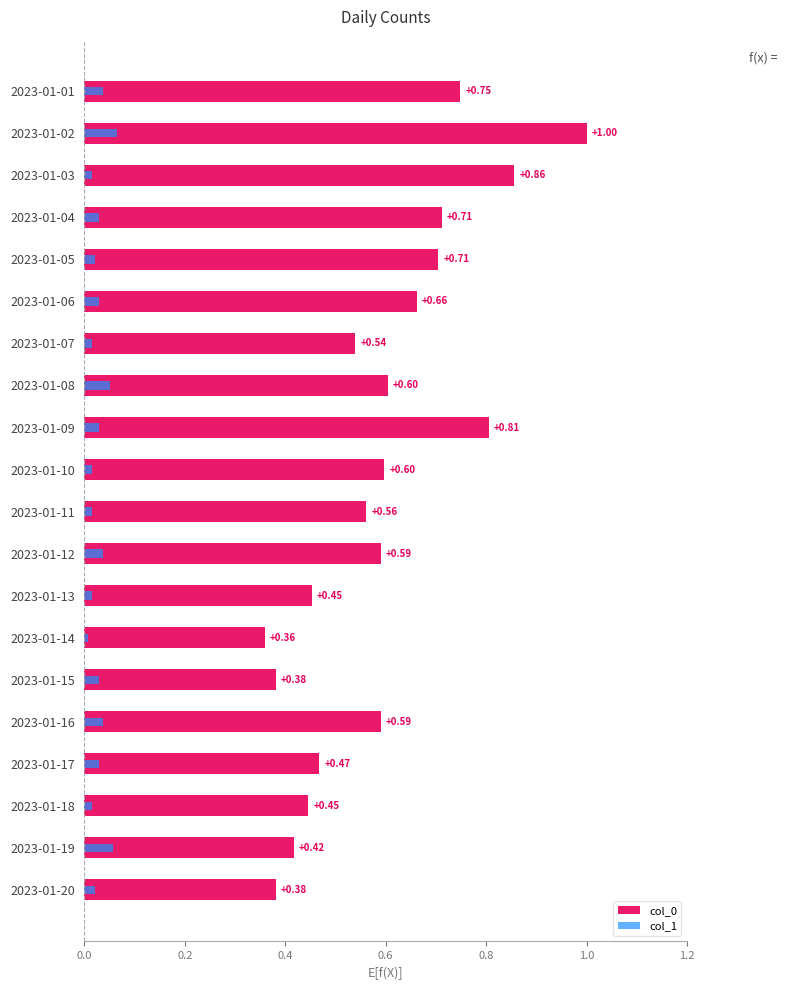

True or false: col_1 has a value of 0.0 at 2023-01-16.

False